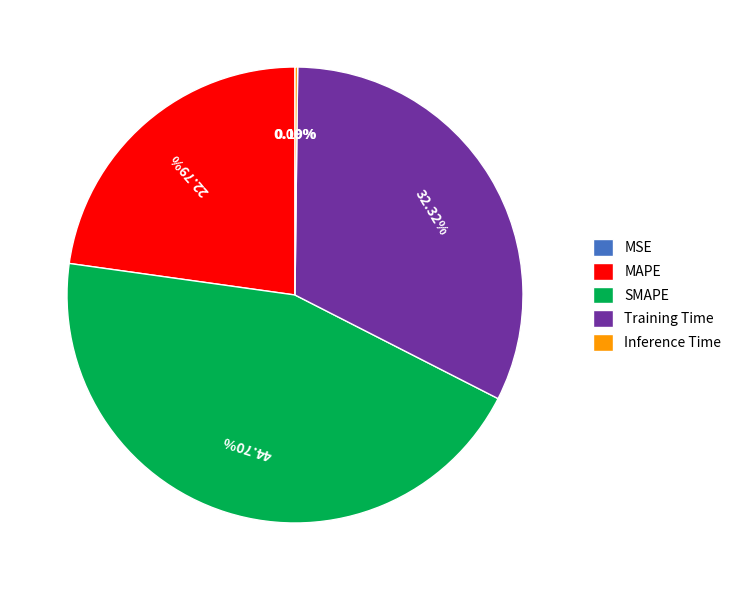

Which has a higher value, SMAPE or MAPE?

SMAPE